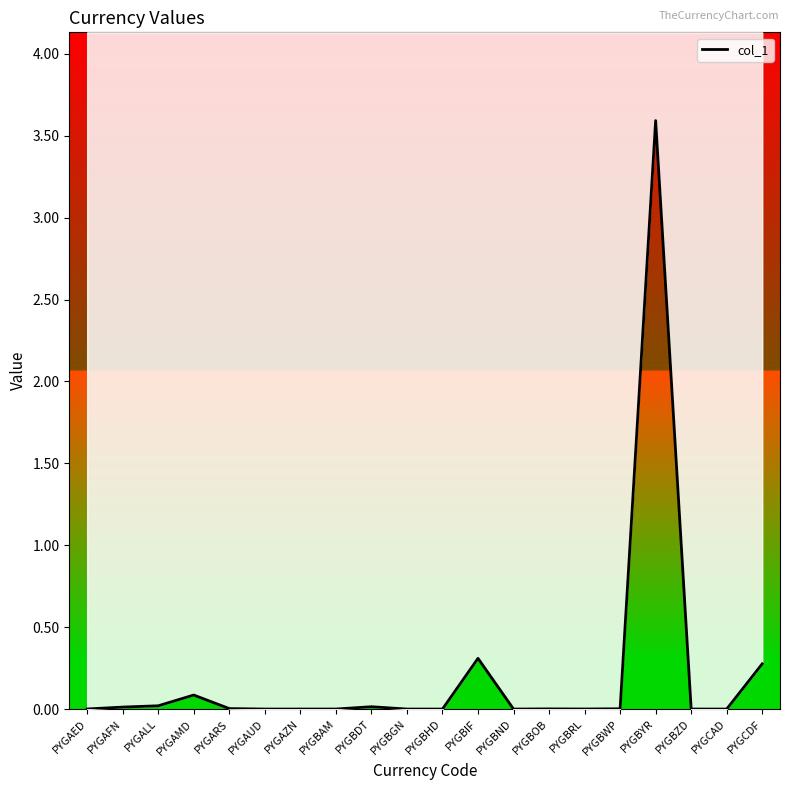

True or false: the data shows 0.0 at PYGBND.

False